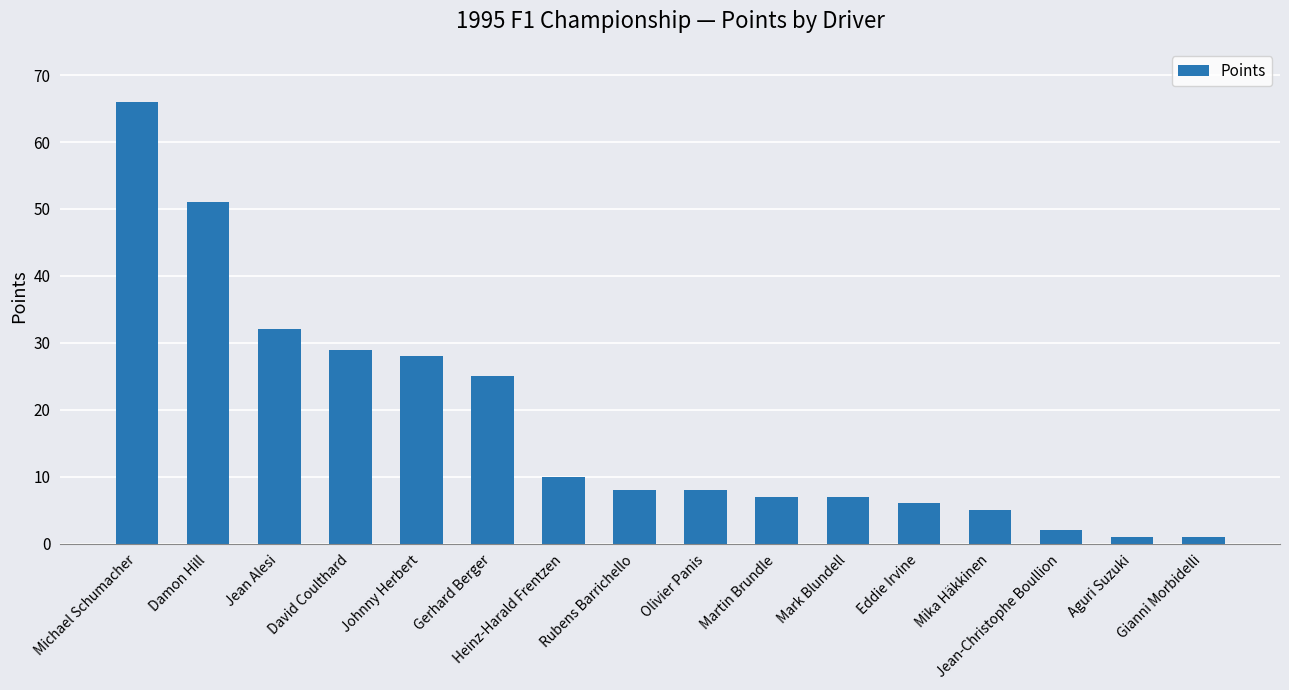

Reading left to right, list all the values displayed in this chart.

66	51	32	29	28	25	10	8	8	7	7	6	5	2	1	1